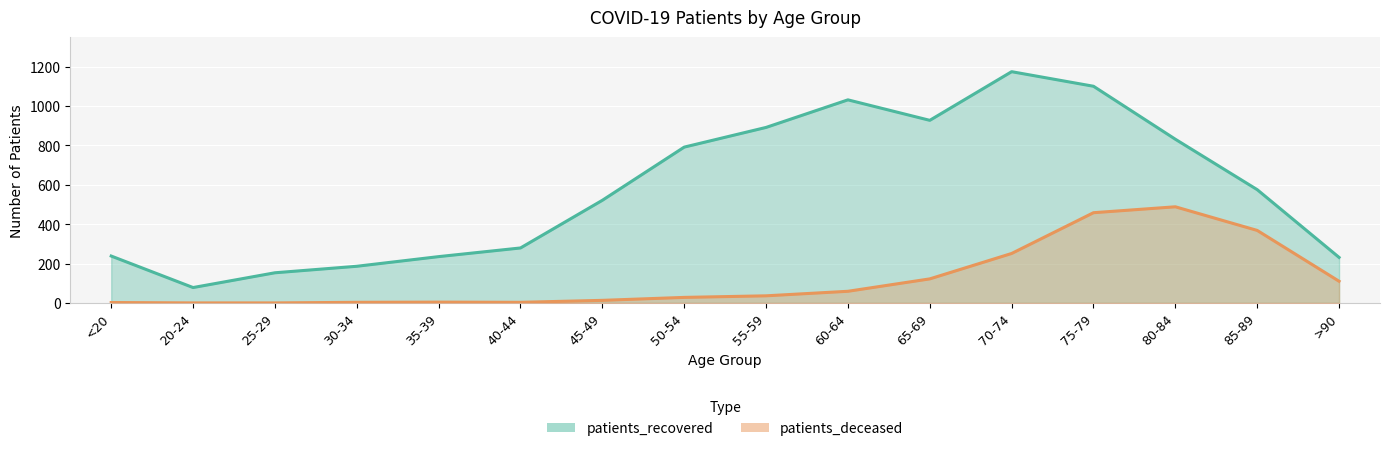

What is the label of the 14th point from the right?

25-29